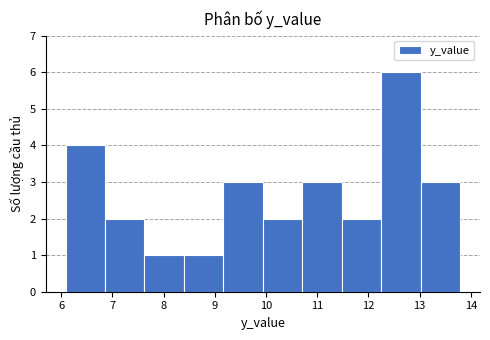

Reading left to right, transcribe this chart: for each bar, give the range it covers on the x-axis and its height. Neither the bar edges nor the heights are printed on the chart, so give them approximately, as read against the axes.

6.1 to 6.9: 4
6.9 to 7.6: 2
7.6 to 8.4: 1
8.4 to 9.2: 1
9.2 to 9.9: 3
9.9 to 10.7: 2
10.7 to 11.5: 3
11.5 to 12.3: 2
12.3 to 13.0: 6
13.0 to 13.8: 3